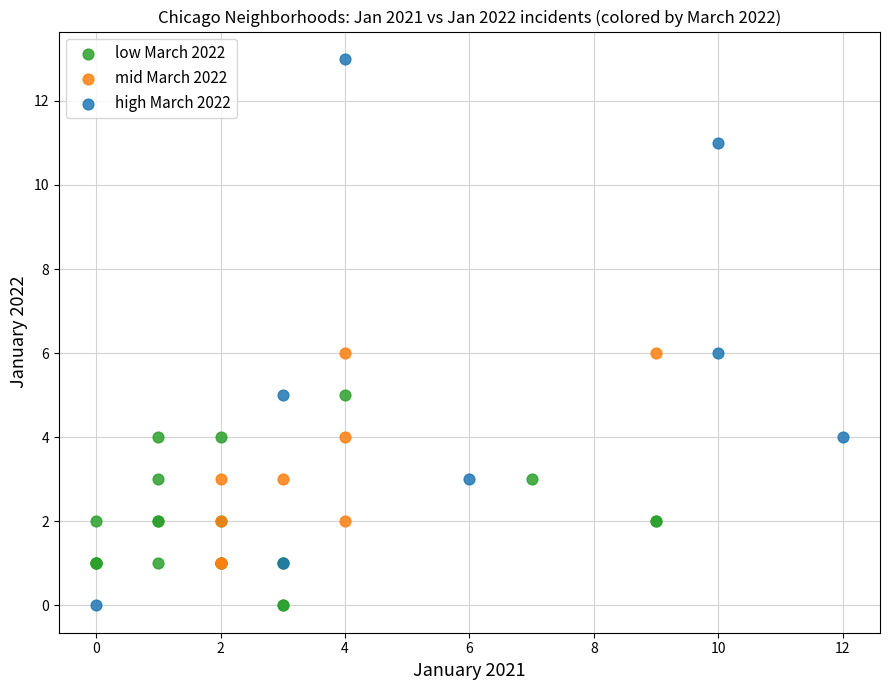

What are all the series names shown in the legend?

low March 2022, mid March 2022, high March 2022